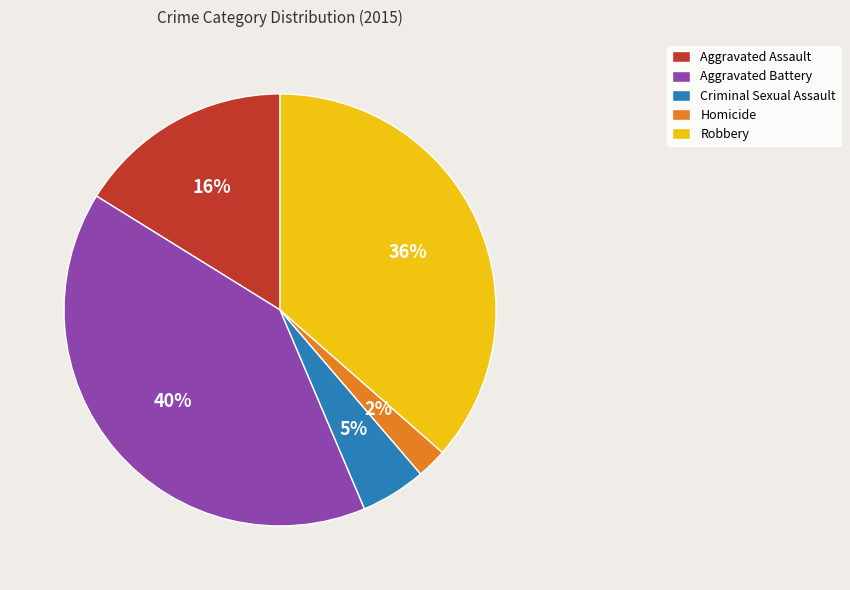

To the nearest percent, what is the average slice percentage?

20%